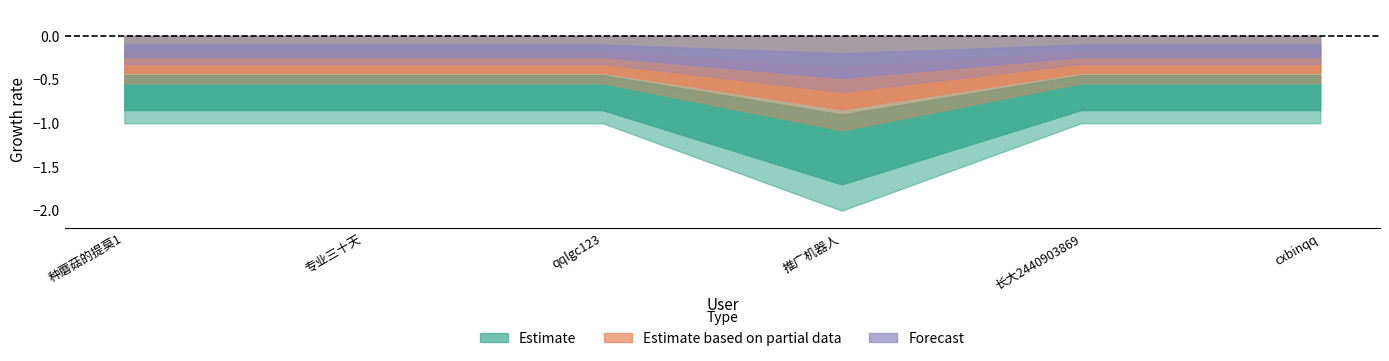

How many distinct data groups are displayed?

3